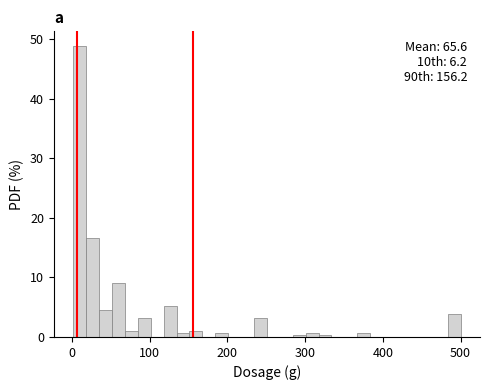

Around what value on the x-axis is the tallest bar? Give the approximate position of its centre, as read against the axis.

10